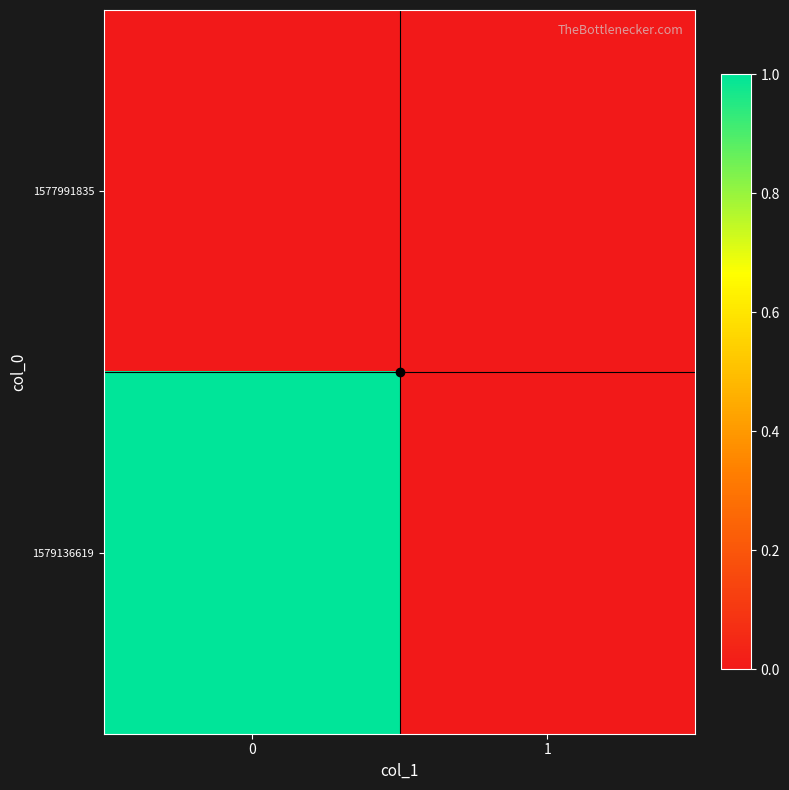

List the series in order of their overall mean, lowest first.

1577991835, 1579136619